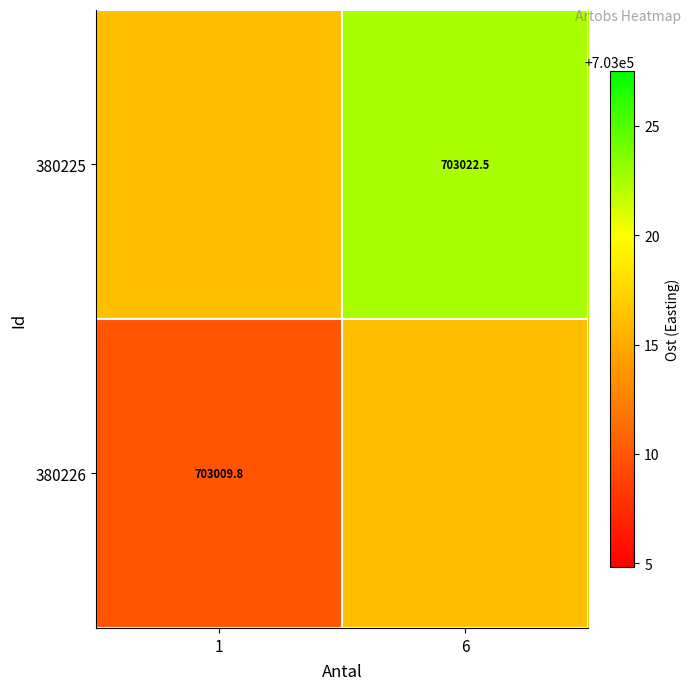

What is the sum of all 380225 values?

1406038.7